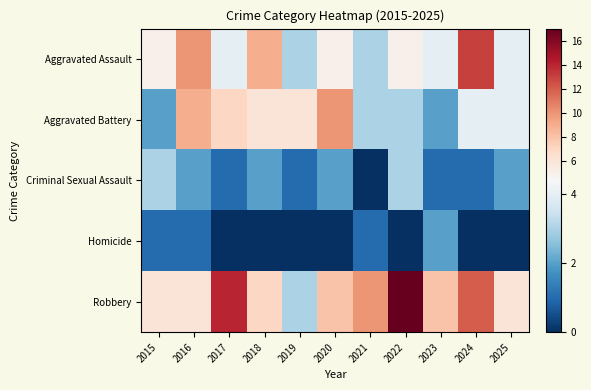

List the series in order of their peak value, lowest first.

Homicide, Criminal Sexual Assault, Aggravated Battery, Aggravated Assault, Robbery